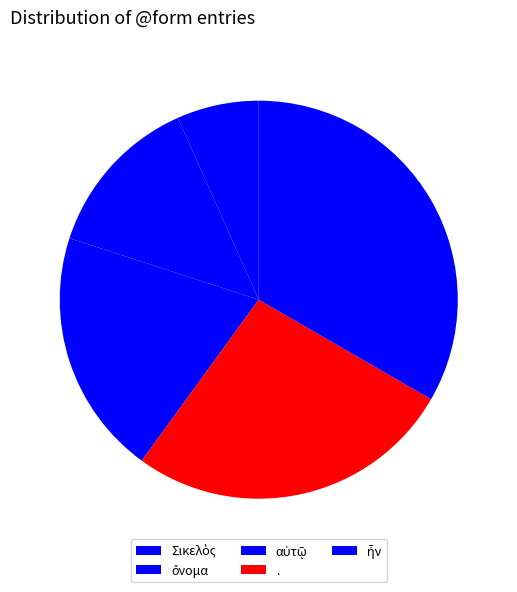

What is the total percentage of αὐτῷ and .?

46.7%